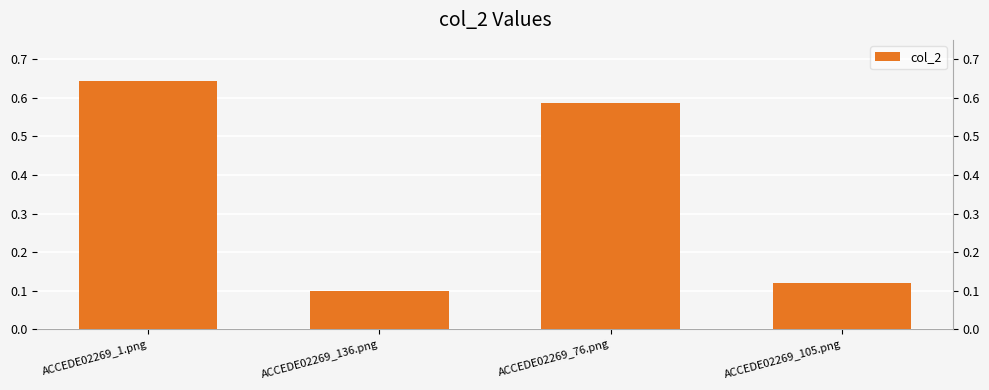

Does the chart contain stacked bars?

No